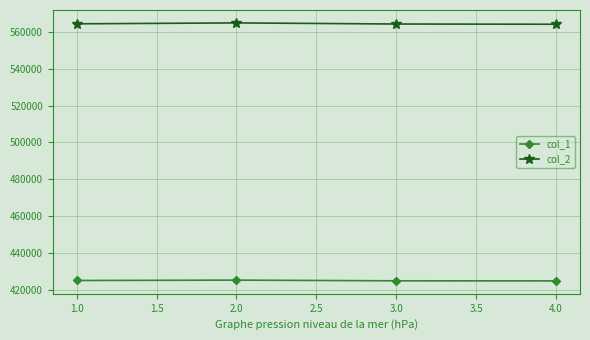

What is the average value of the col_2 series?

564332